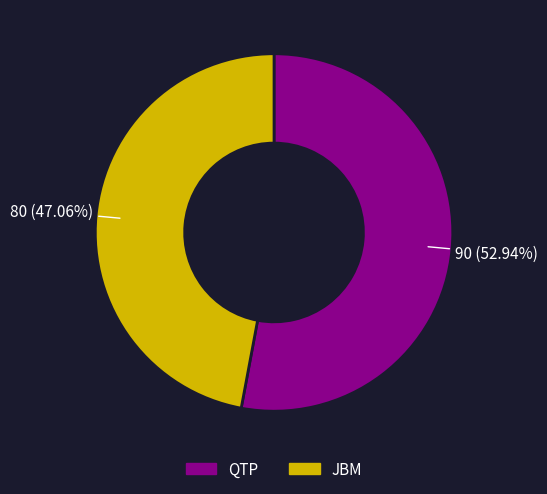

Which category accounts for the majority?

QTP